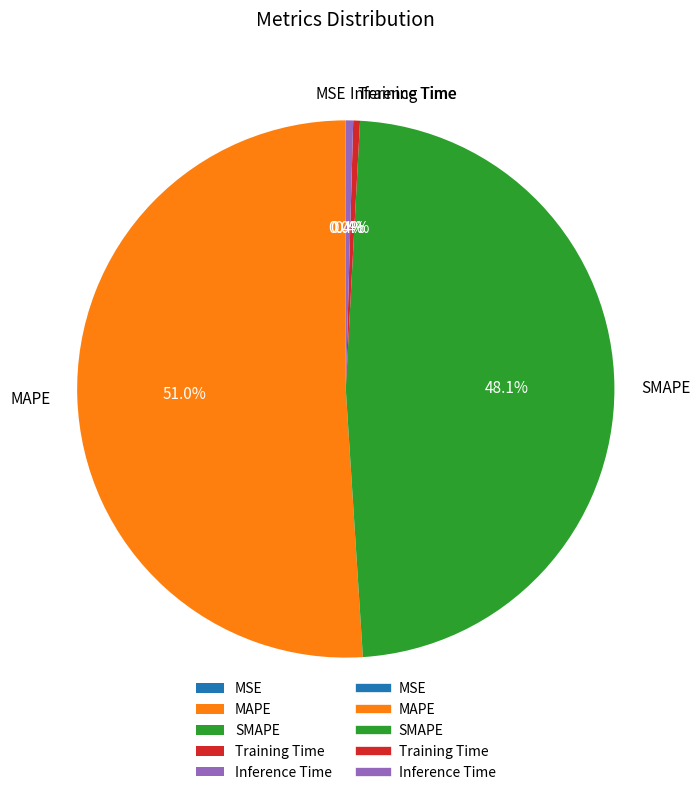

Combined, do MAPE and Training Time account for over 50%?

Yes